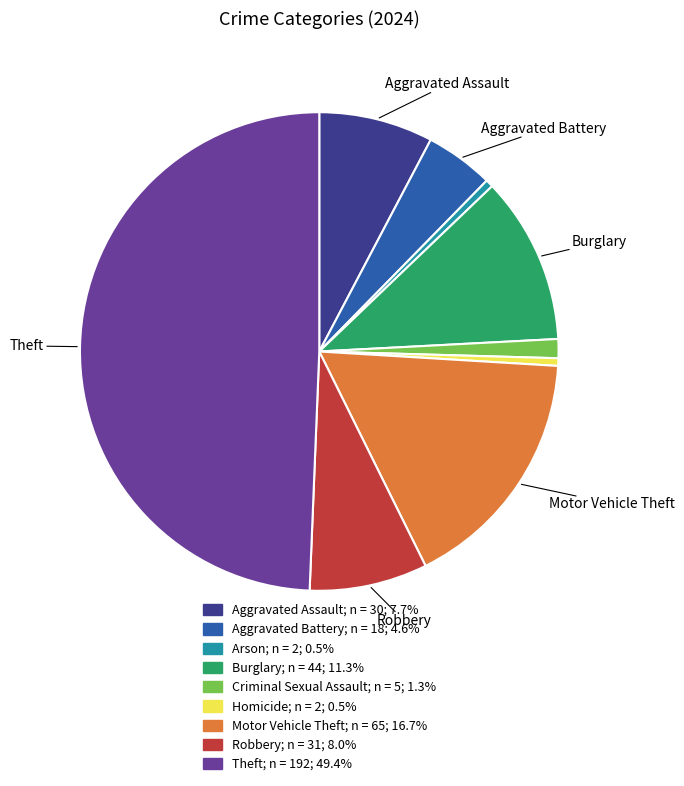

How many segments does this pie chart have?

9